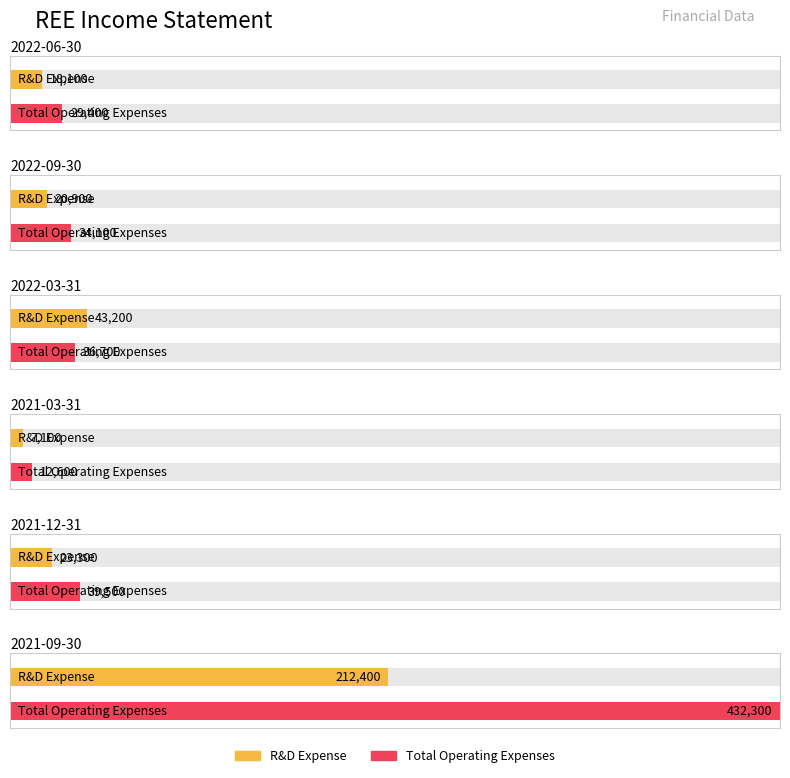

Is it true that Research Development equals 18428 at 2022-03-31?

False